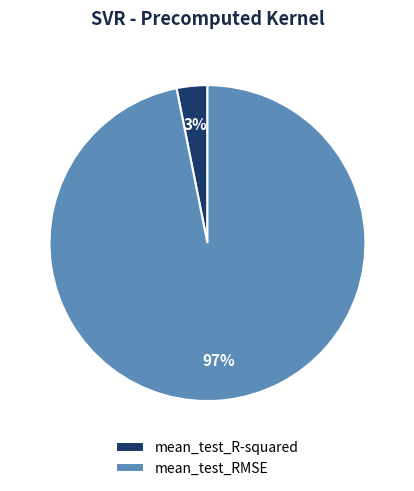

Does any single category account for the majority?

Yes